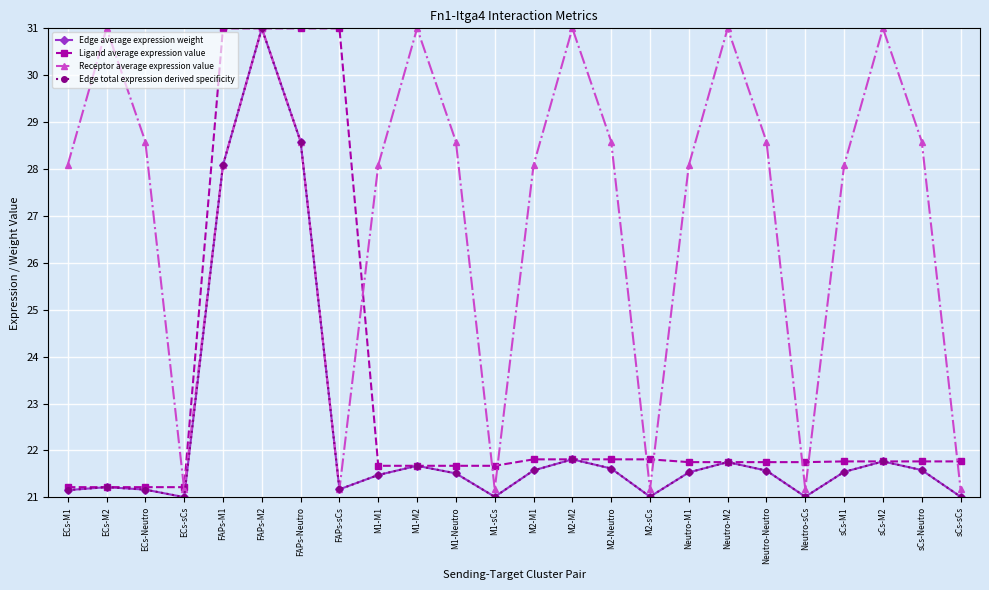

Which label corresponds to the smallest value in the chart?

ECs-sCs